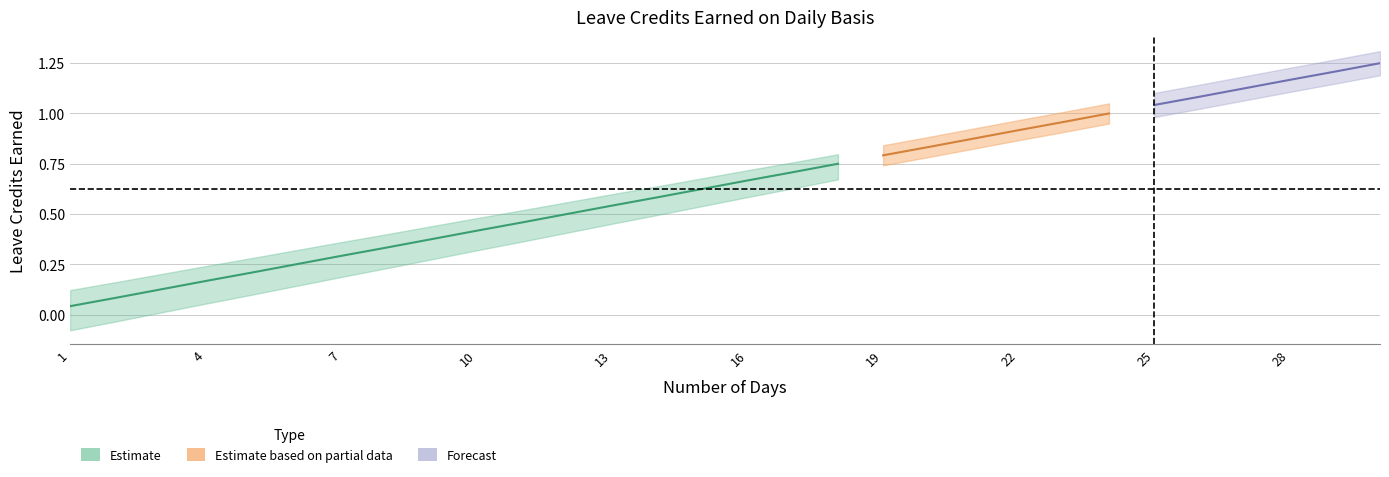

Where is SL Earned Alt nearest to the value 0?

1